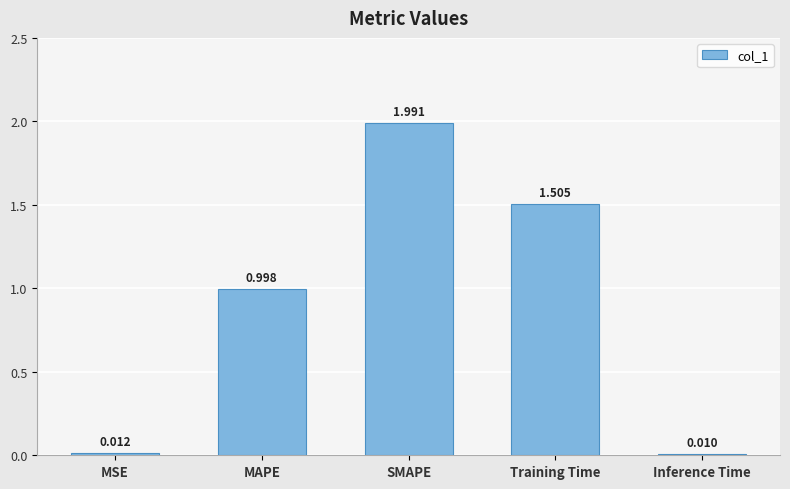

Are the bars horizontal?

No